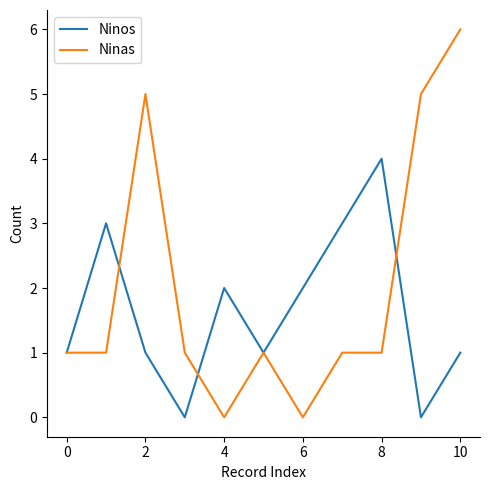

What is the difference between the maximum and minimum values in the Ninos series?

4